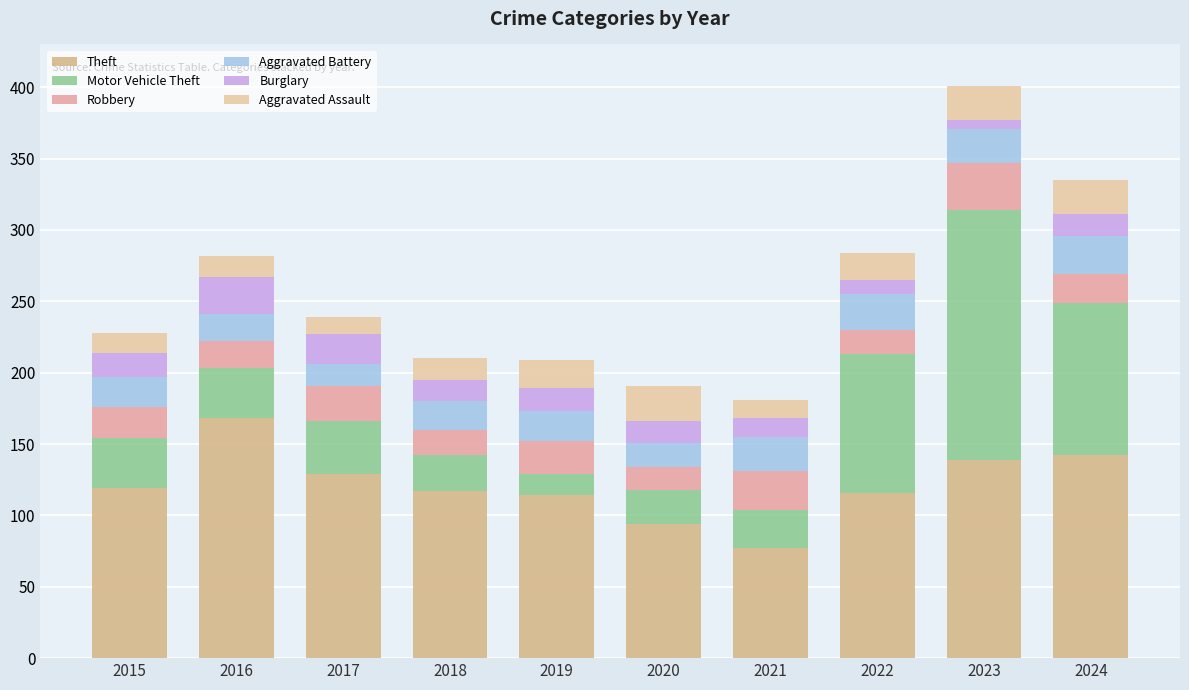

At which category is the sum across all series the highest?

2023